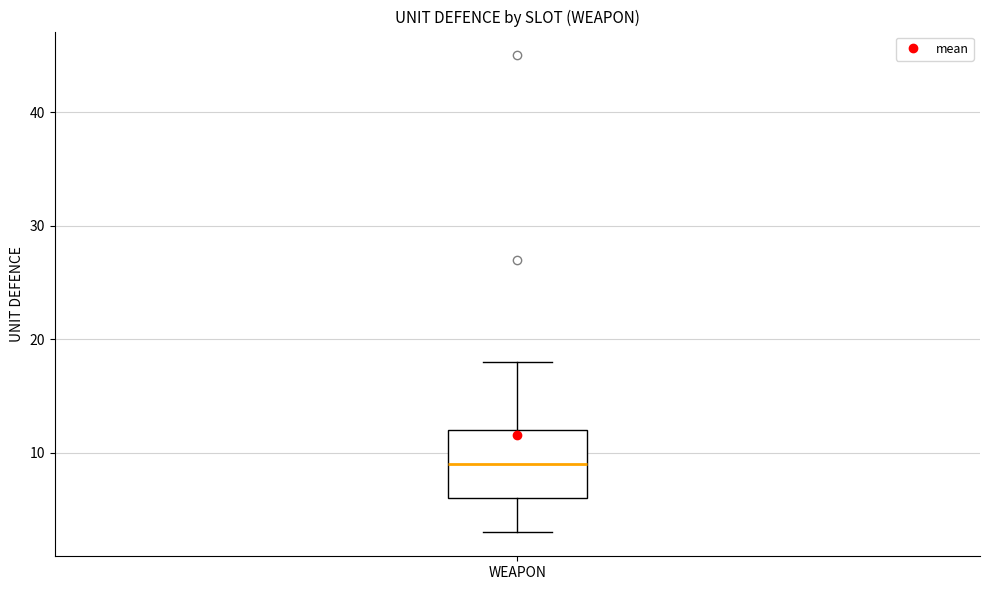

Where is the lower edge of the box for WEAPON on the y-axis? The values are not printed on the chart, so give them approximately, as read against the axis.

6